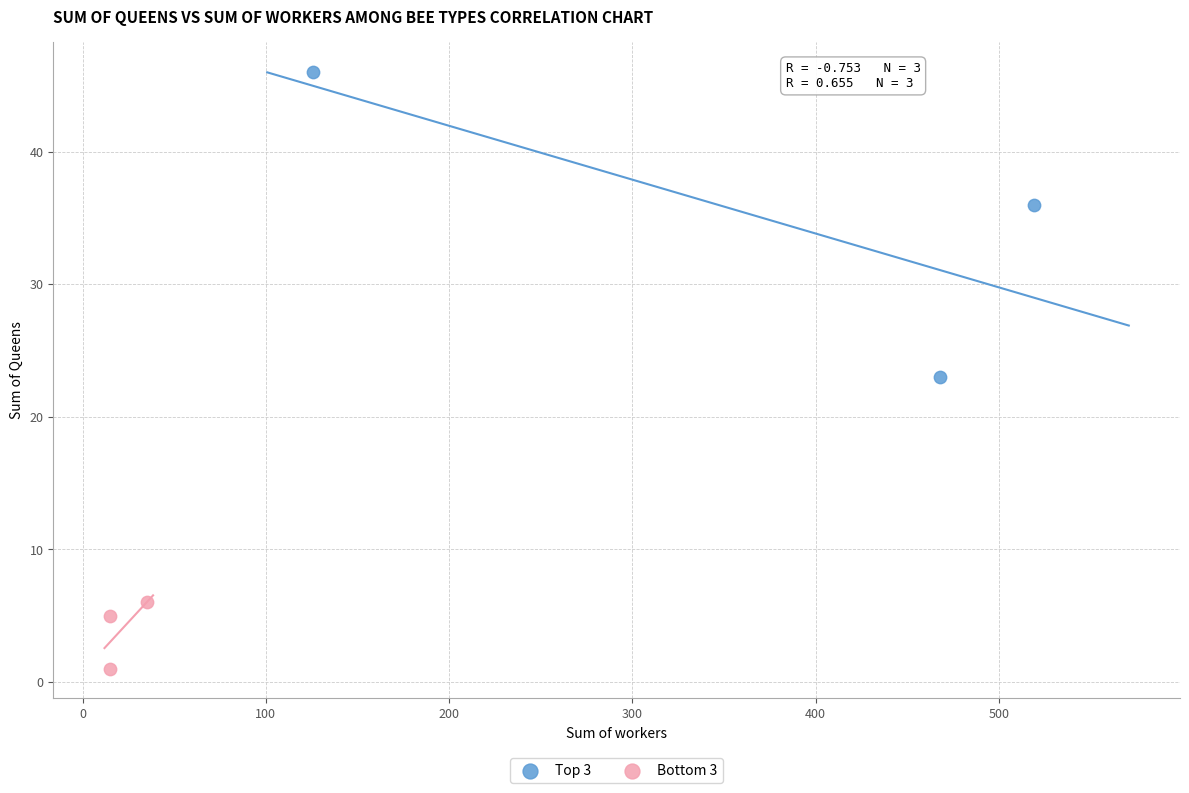

Which series reaches the minimum Y coordinate?

Bottom 3